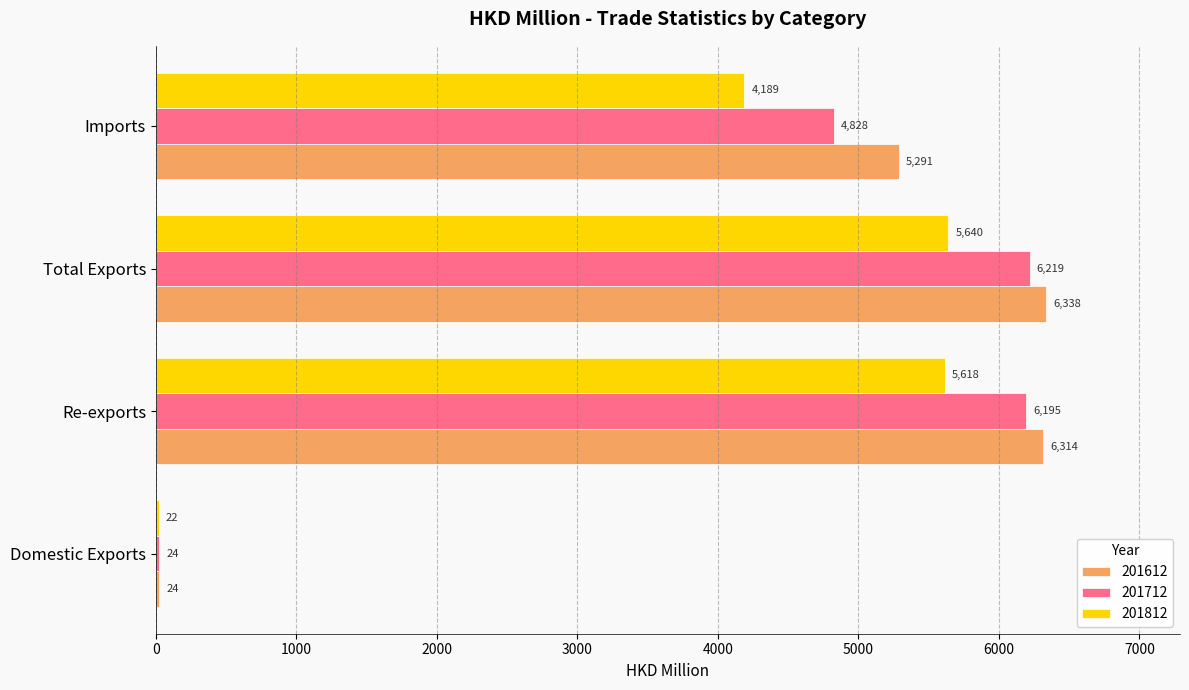

Read the 201712 value at Domestic Exports.

23.6